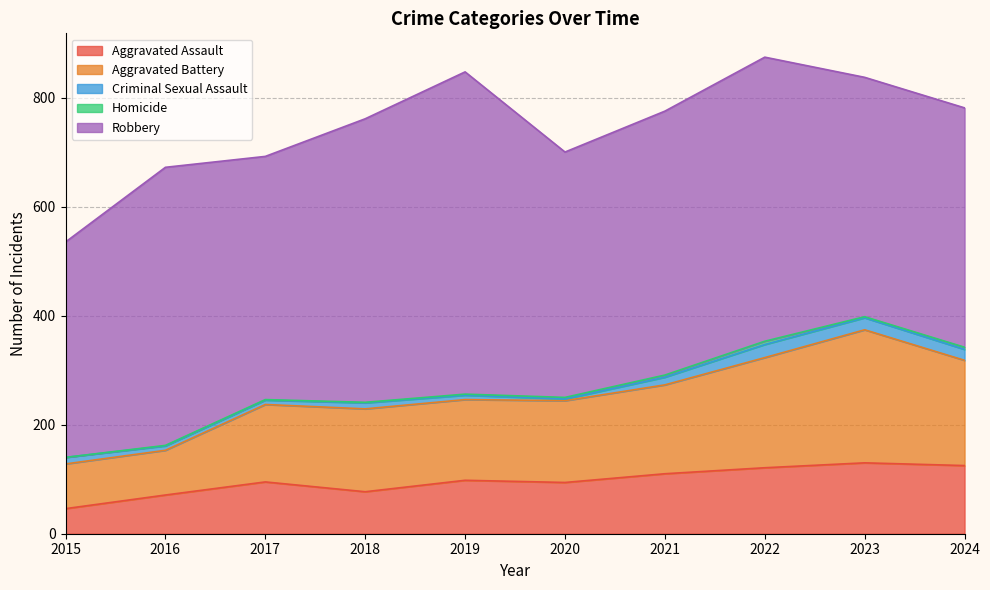

What is the approximate value of Homicide at 2020?

3